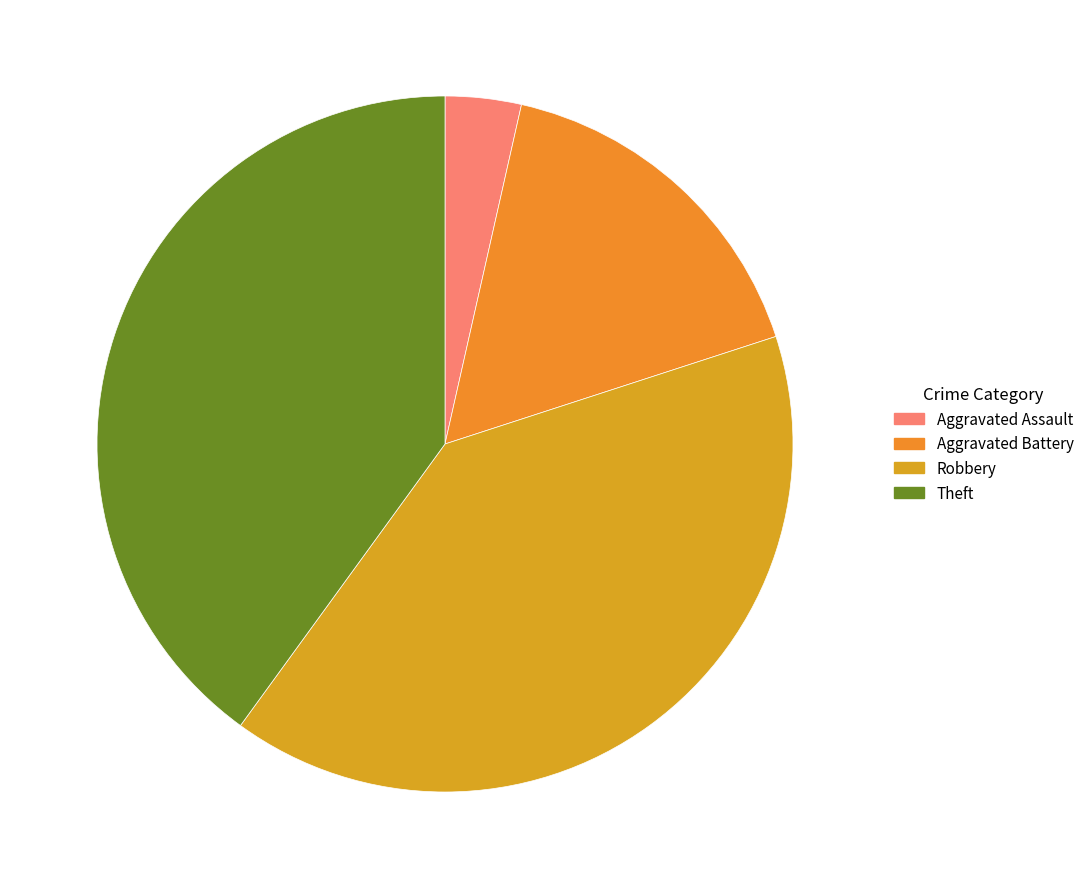

Which category has the smallest portion of the pie?

Aggravated Assault